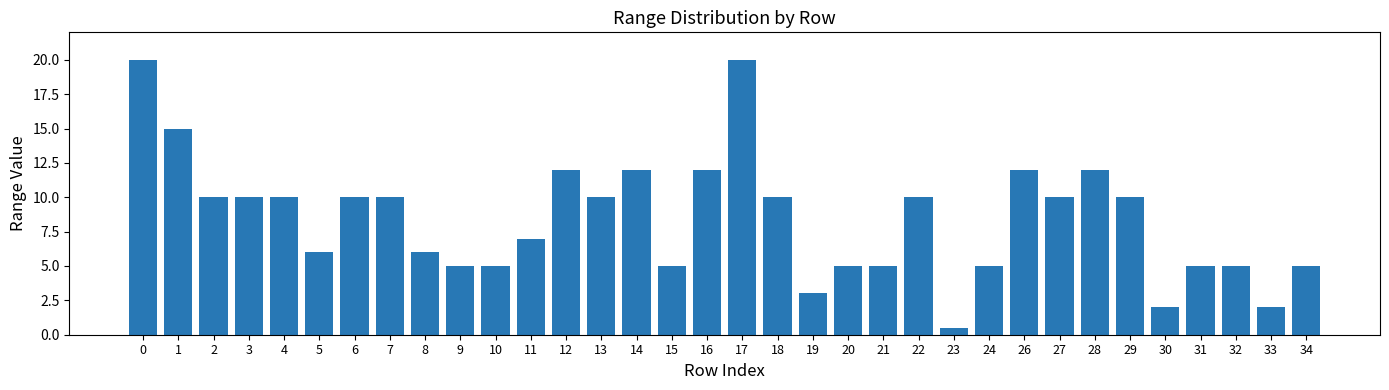

Reading right to left, what are all the values shown in this chart?

5.0	2.0	5.0	5.0	2.0	10.0	12.0	10.0	12.0	5.0	0.5	10.0	5.0	5.0	3.0	10.0	20.0	12.0	5.0	12.0	10.0	12.0	7.0	5.0	5.0	6.0	10.0	10.0	6.0	10.0	10.0	10.0	15.0	20.0